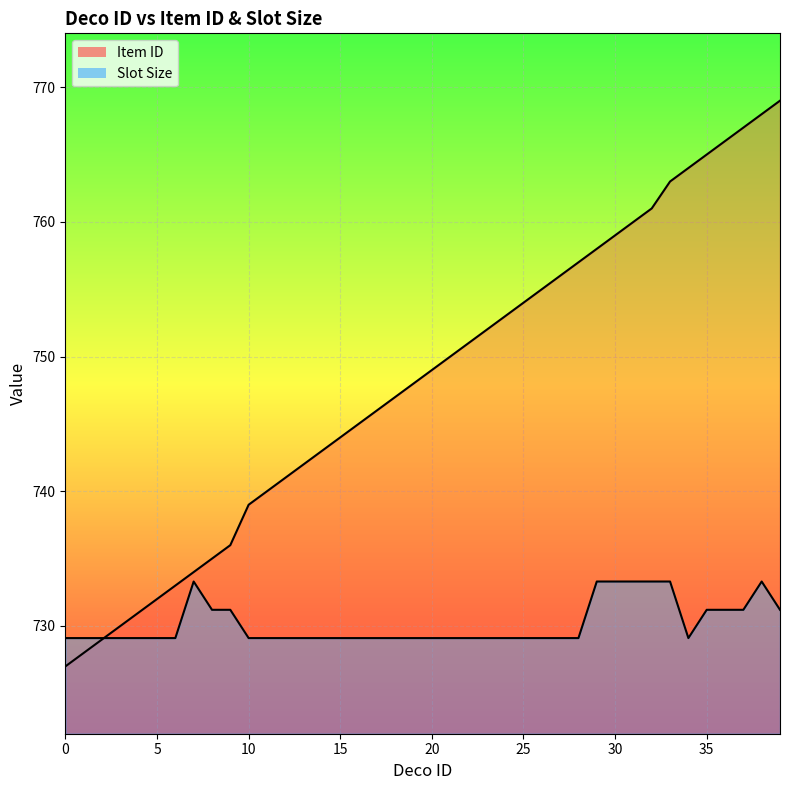

How many interior local peaks does the Slot Size series have?

2